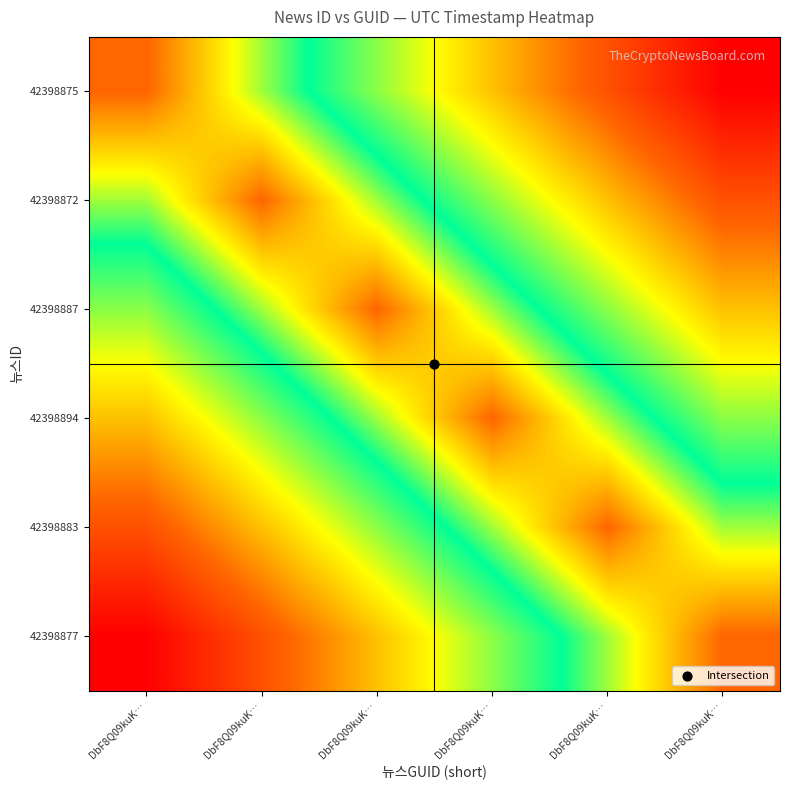

At which category does the chart reach its minimum across all series?

DbF8Q09kuK…